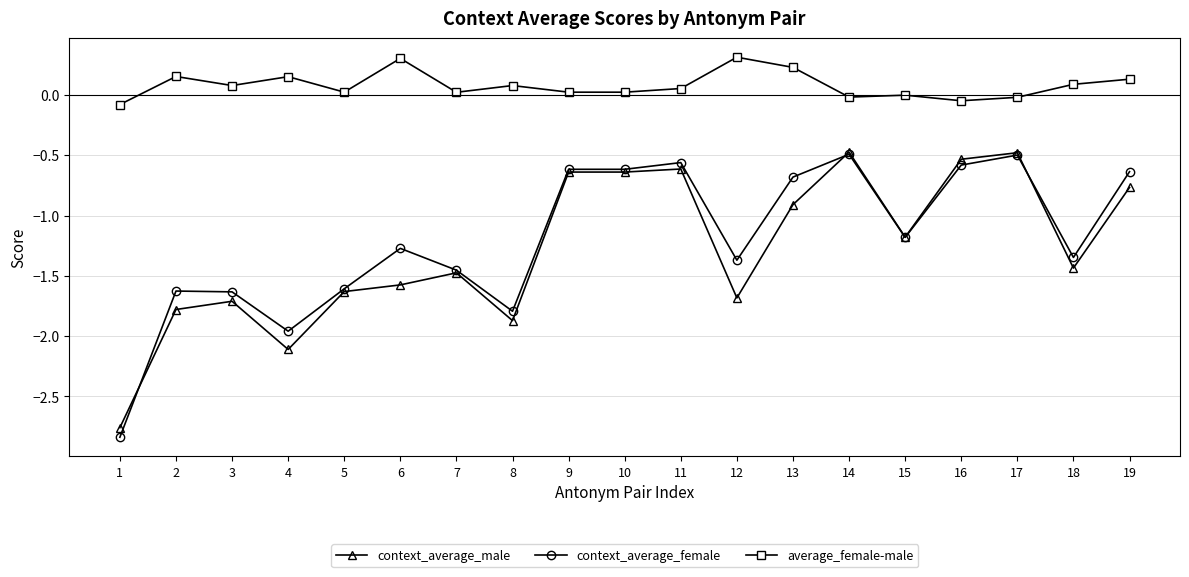

How many lines are shown in the chart?

3